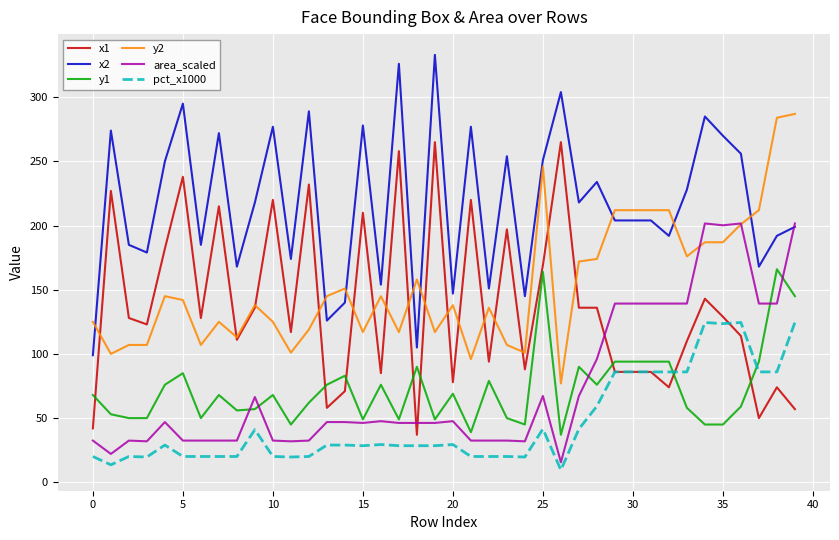

True or false: x2 and x1 intersect in this chart.

False